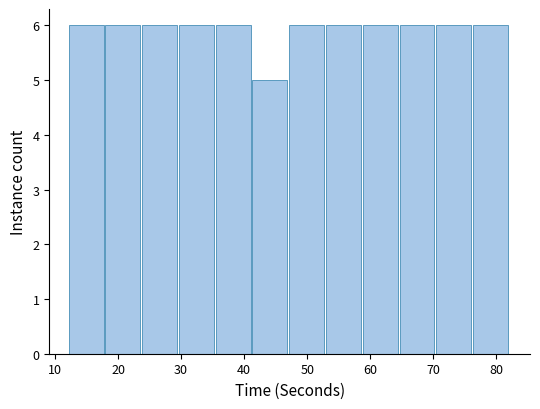

Reading left to right, list every bar in this chart as the range it spans on the x-axis followed by its height. Neither the bar edges nor the heights are printed on the chart, so give them approximately, as read against the axes.

12 to 18: 6
18 to 24: 6
24 to 30: 6
30 to 35: 6
35 to 41: 6
41 to 47: 5
47 to 53: 6
53 to 59: 6
59 to 65: 6
65 to 70: 6
70 to 76: 6
76 to 82: 6